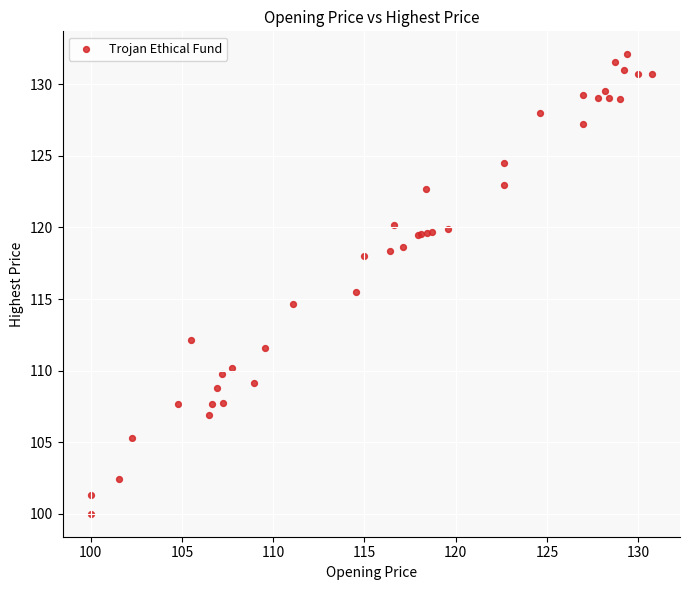

What Y value in the scatter plot is closest to 116?

115.5